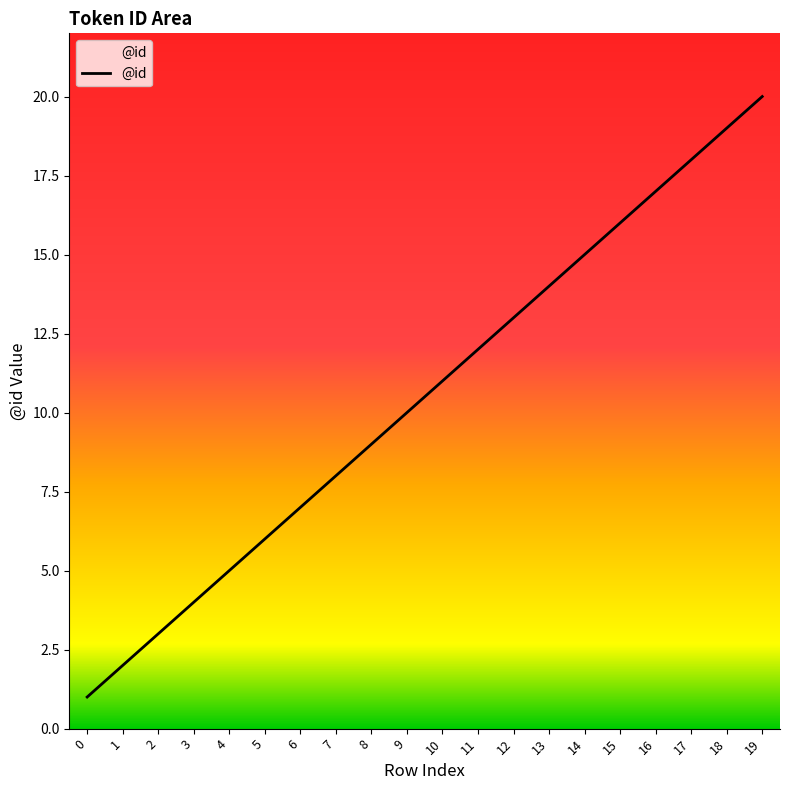

How many lines are shown in the chart?

1